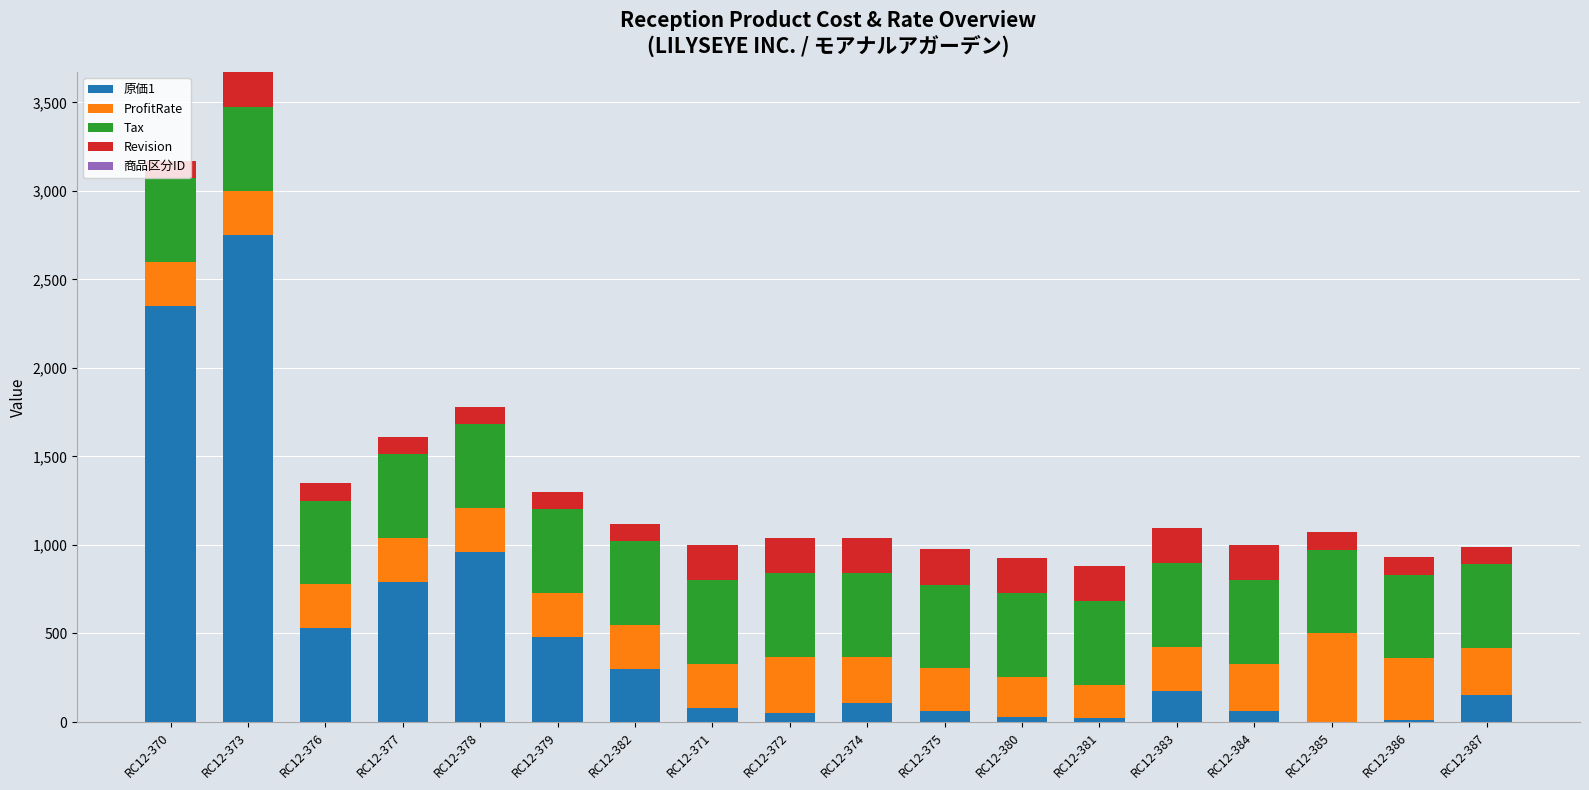

What is the highest value of the 原価1 series?

2750.0